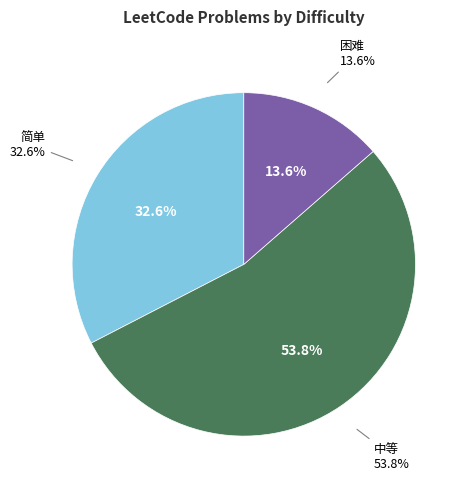

Is the sum of 简单 and 困难 greater than half?

No